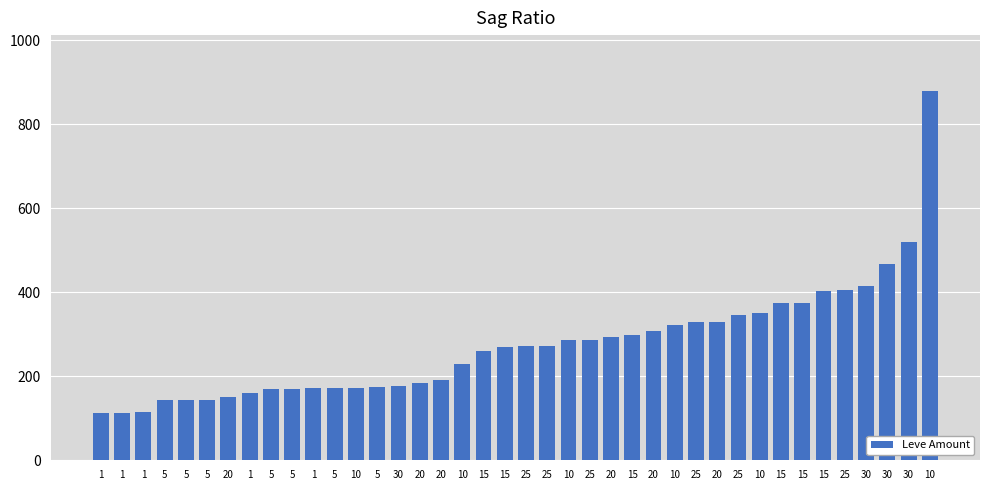

How many bars are there in total?

40